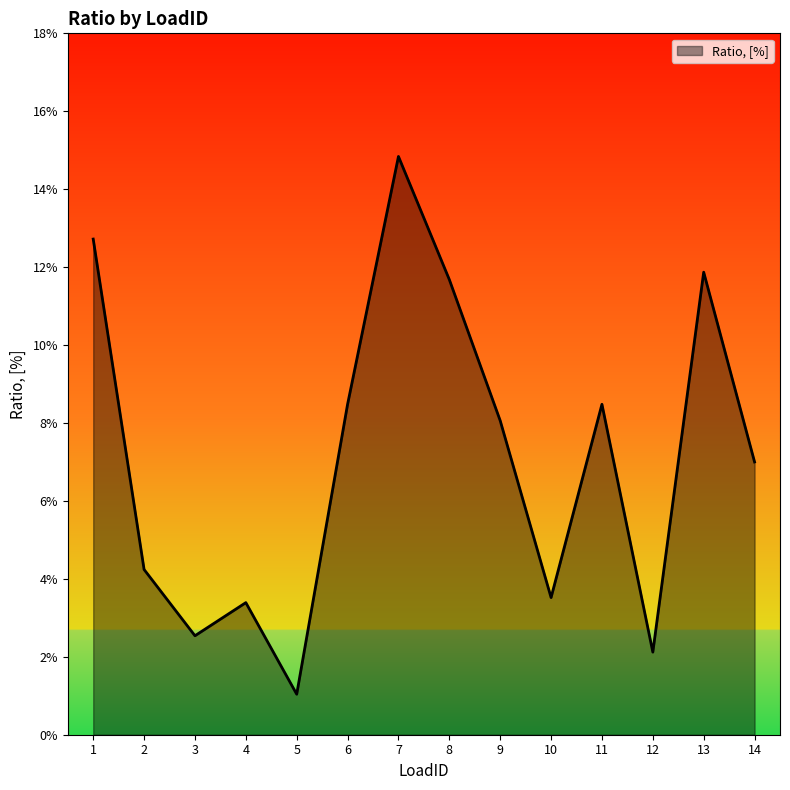

Reading left to right, list all the values displayed in this chart.

1=0.1	2=0.0	3=0.0	4=0.0	5=0.0	6=0.1	7=0.1	8=0.1	9=0.1	10=0.0	11=0.1	12=0.0	13=0.1	14=0.1